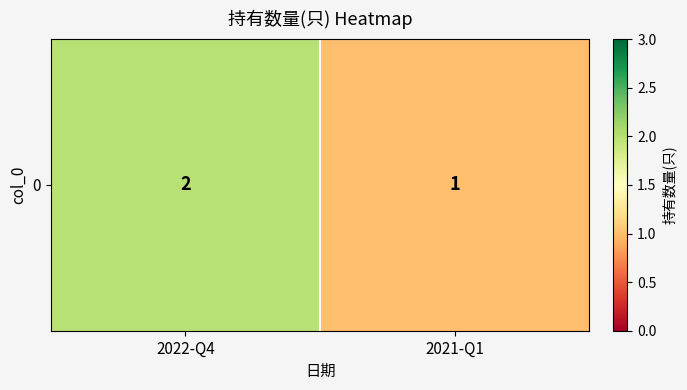

List the labels in order of value, largest first.

2022-Q4, 2021-Q1